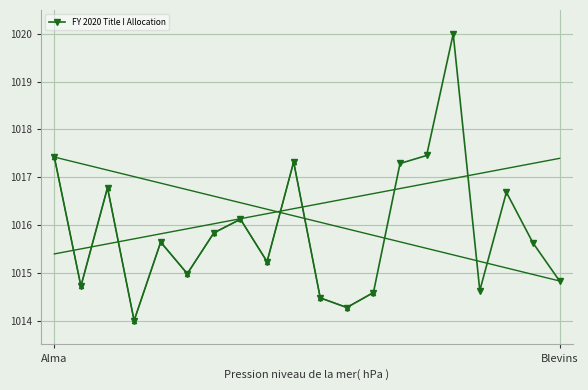

Reading right to left, transcribe all the data shown in this chart.

1014.8	1015.6	1016.7	1014.6	1020.0	1017.5	1017.3	1014.6	1014.3	1014.5	1017.3	1015.2	1016.1	1015.8	1015.0	1015.6	1014.0	1016.8	1014.7	1017.4